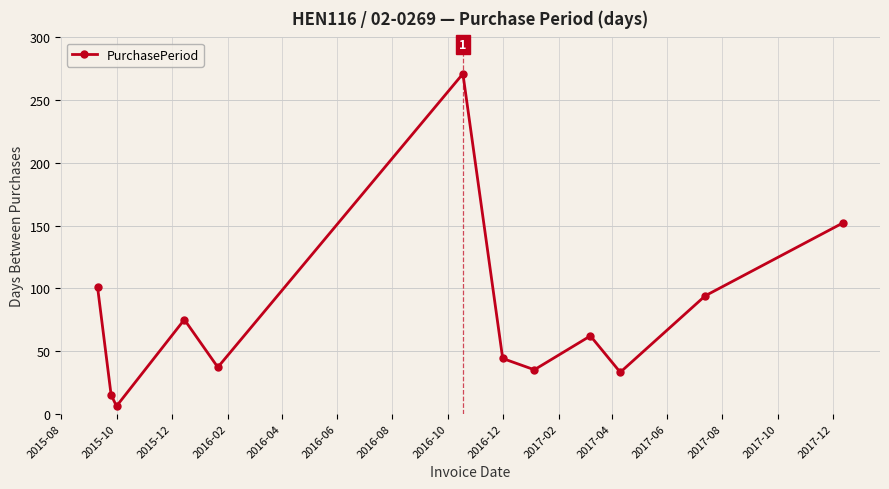

What is the difference between the second highest and minimum values?

146